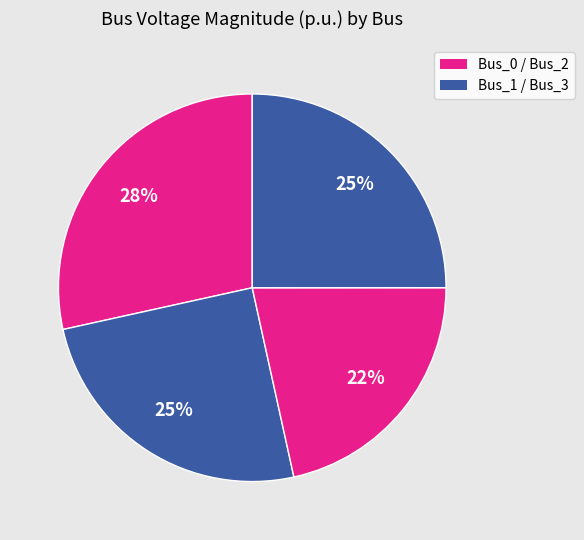

Rank the categories by value from lowest to highest.

Bus_2, Bus_1, Bus_3, Bus_0